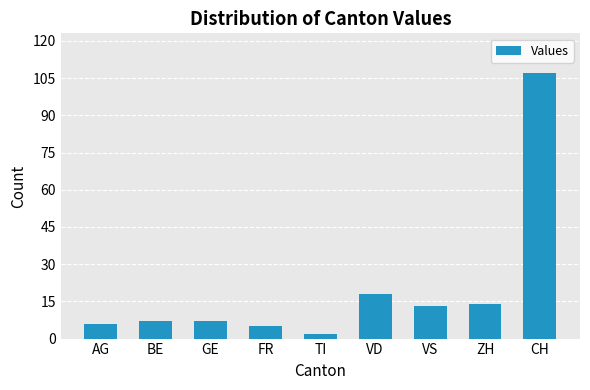

What is the value of the 6th bar from the left?

18